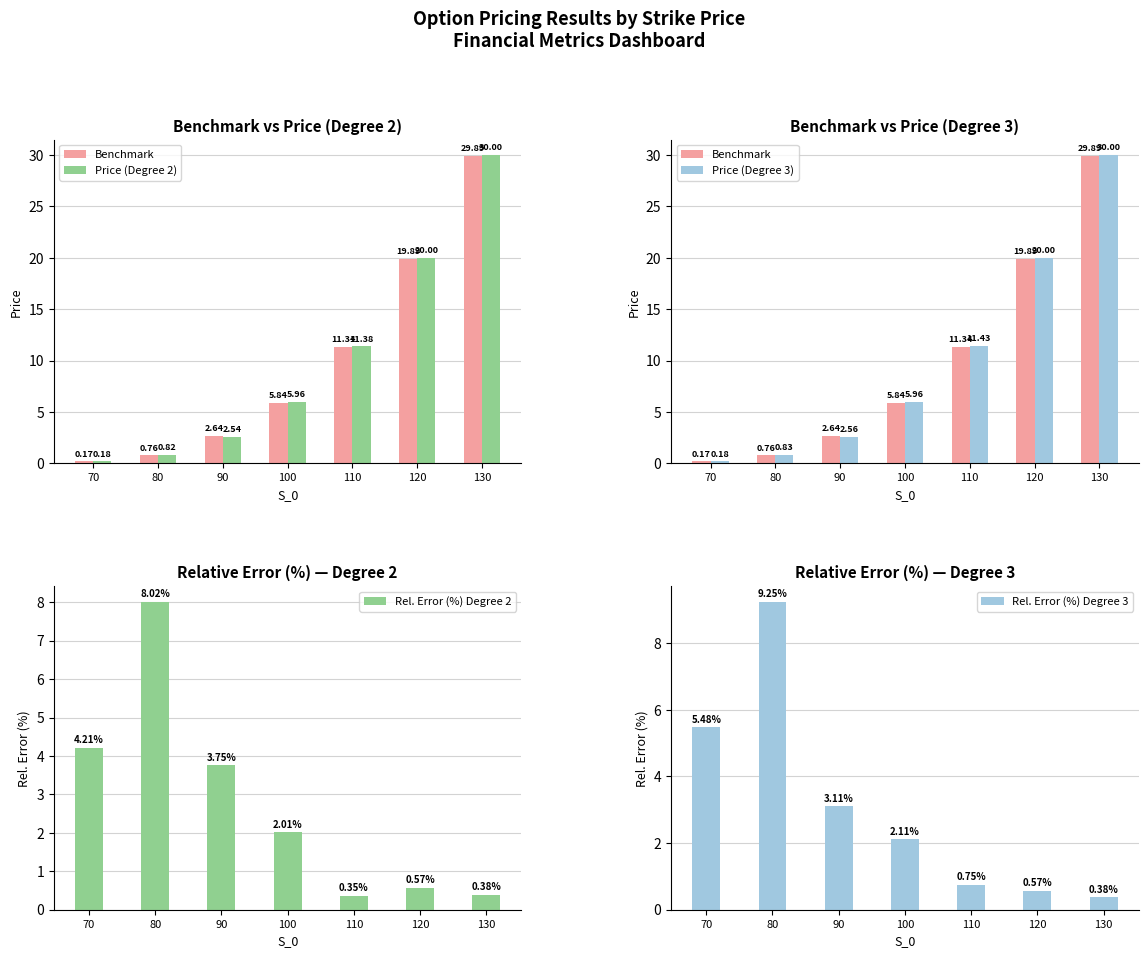

What is the lowest value of the Price (Degree 2) series?

0.2